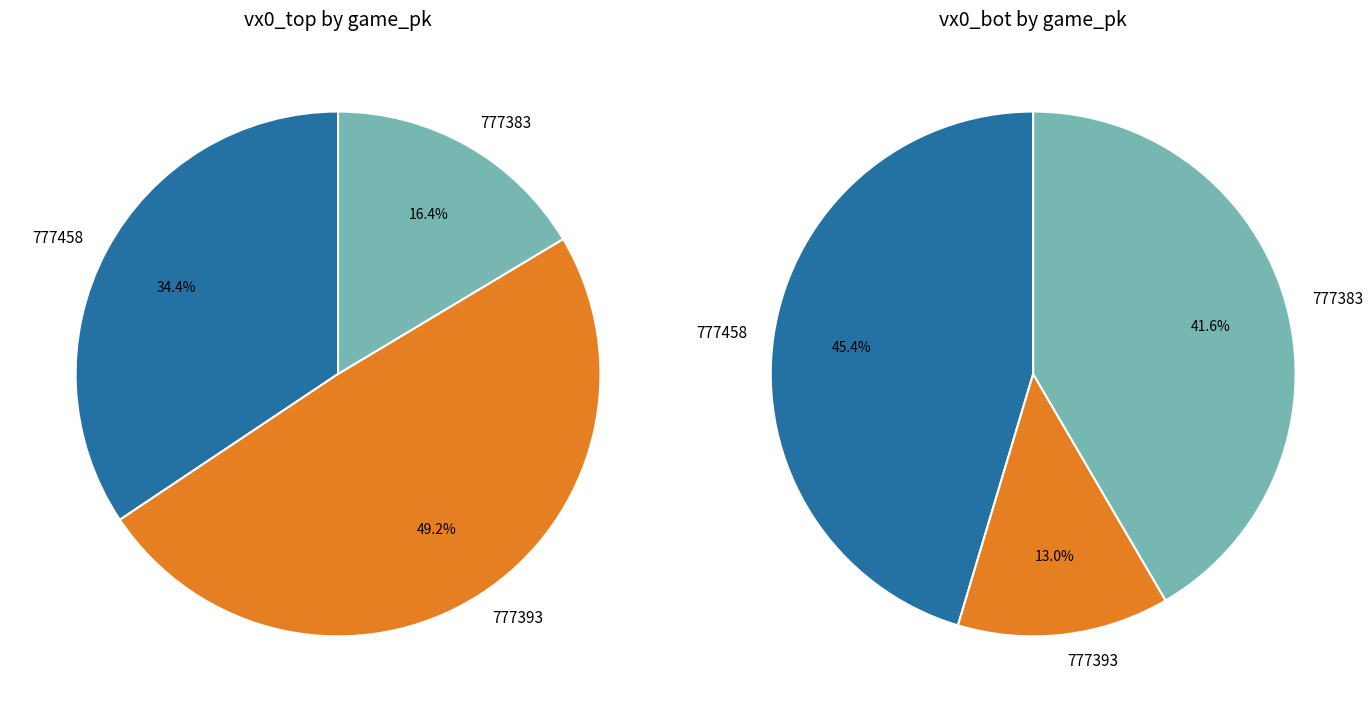

Does any single category account for the majority?

No